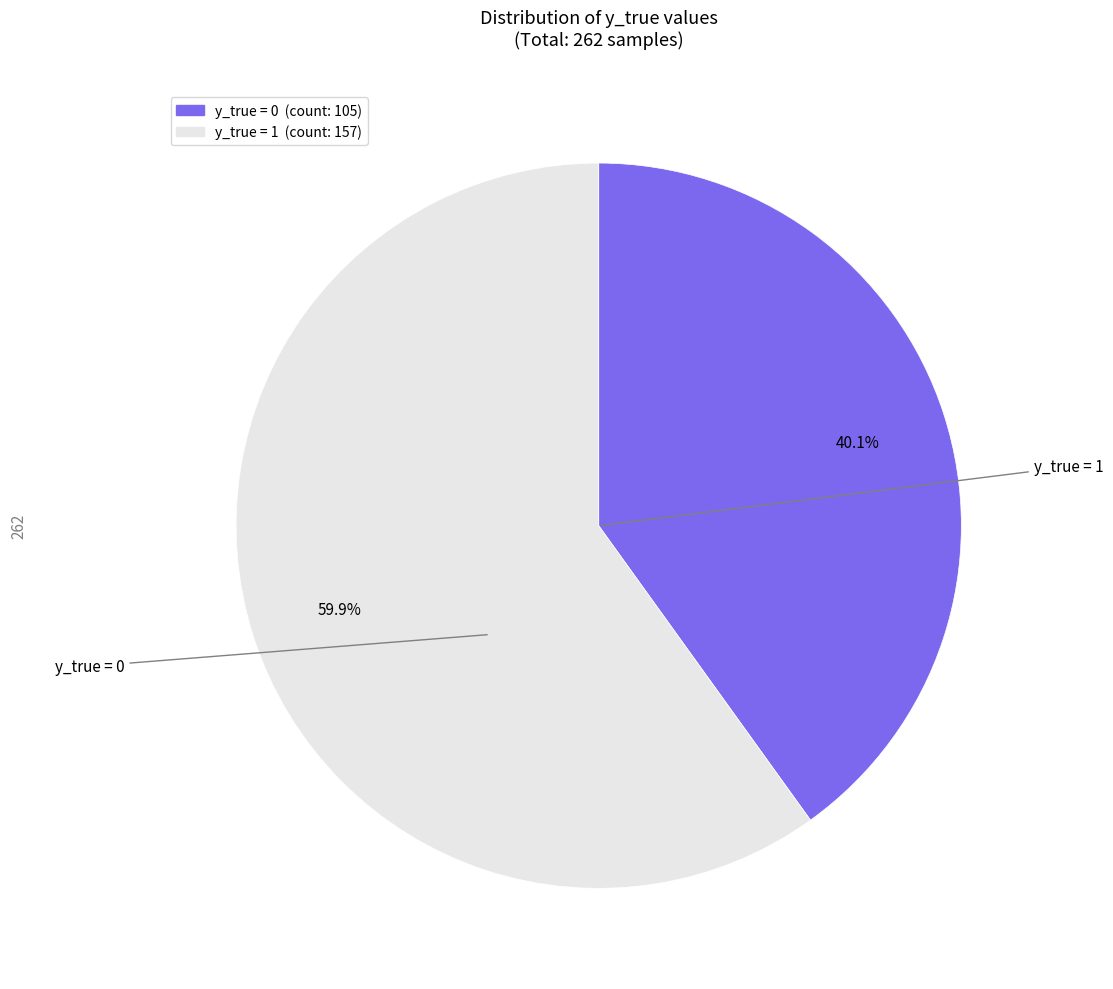

Does any single category account for the majority?

Yes